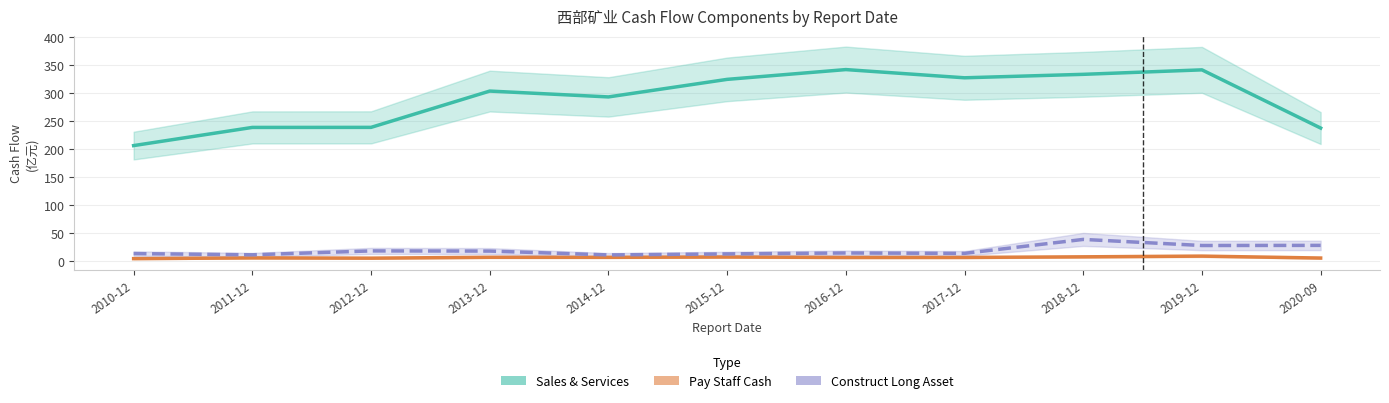

Reading left to right, what are all the values shown in this chart?

Sales & Services (亿元): 206.4	238.9	239.0	303.9	293.4	324.8	342.3	327.6	333.8	341.8	237.8
Pay Staff Cash (亿元): 4.4	5.7	5.3	6.8	6.8	7.4	6.5	6.5	7.6	8.9	5.5
Construct Long Asset (亿元): 13.4	11.3	18.2	17.9	11.1	12.9	14.5	13.8	38.8	27.9	28.1